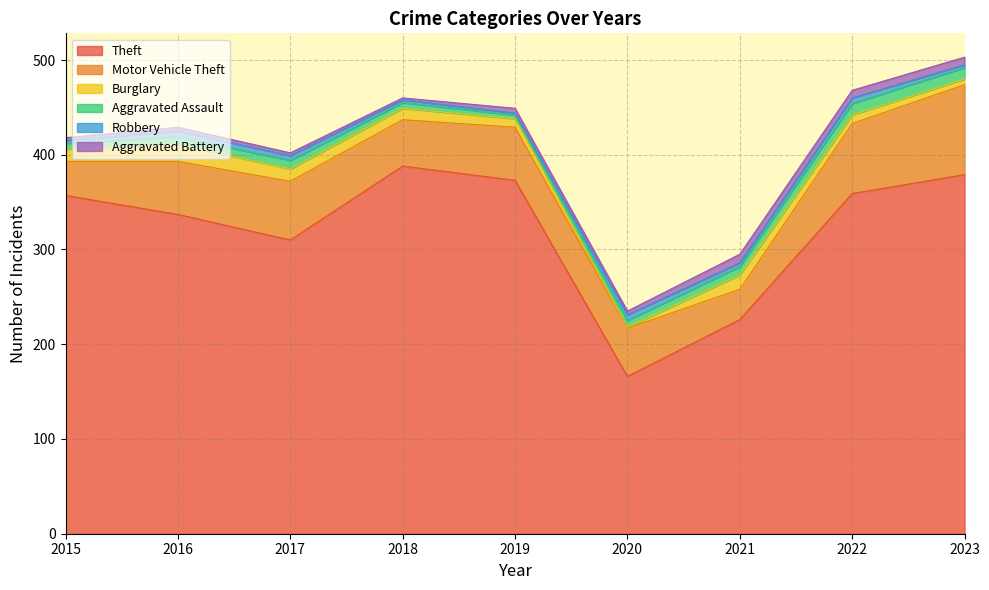

Rank the series at 2017 from lowest to highest value.

Aggravated Battery, Robbery, Aggravated Assault, Burglary, Motor Vehicle Theft, Theft